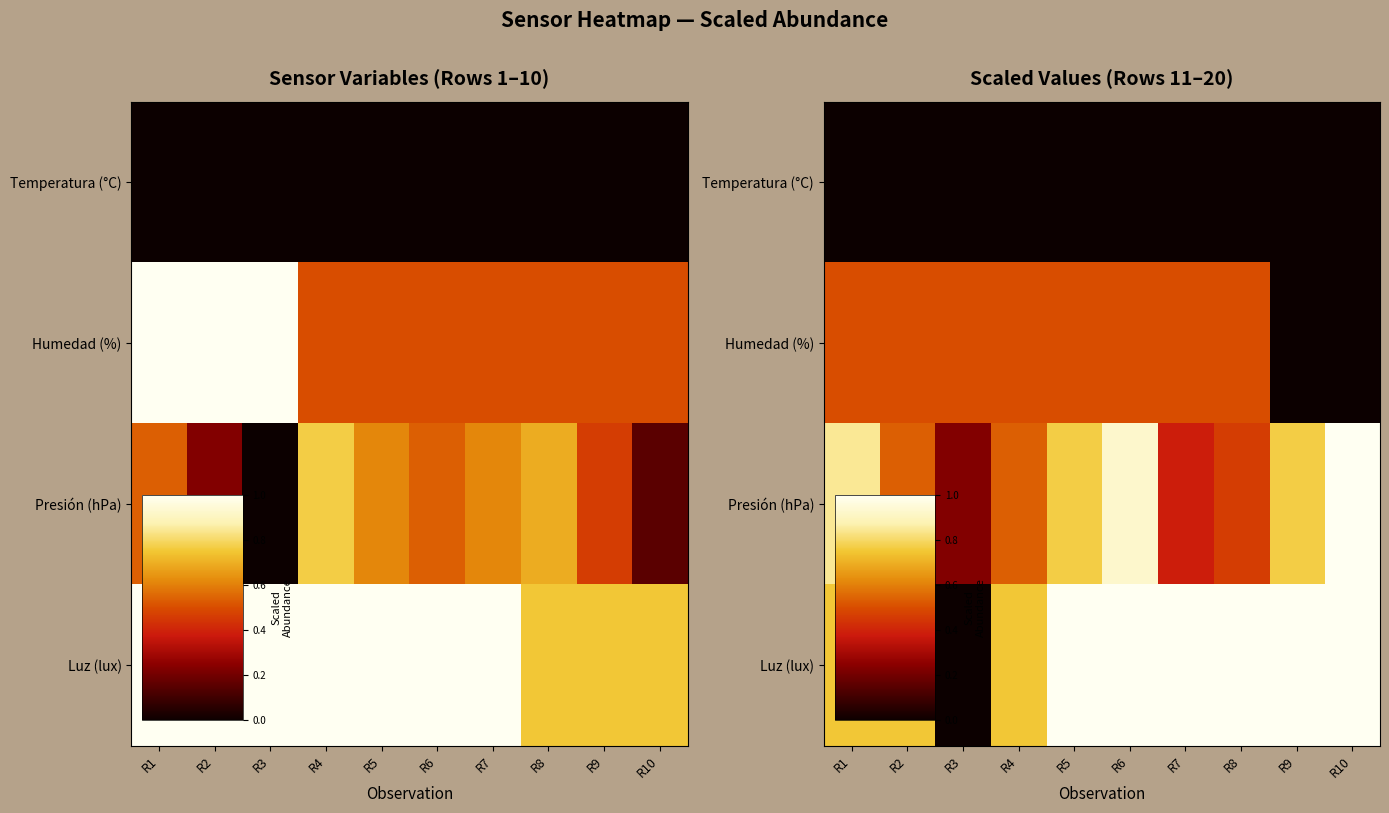

Which has a higher value, R6 or R4?

R6